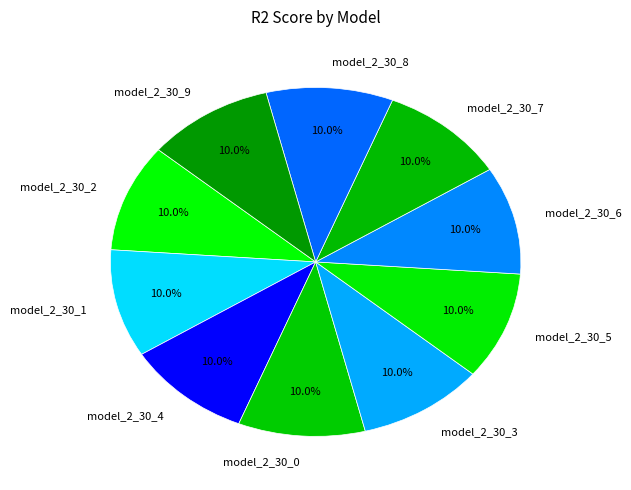

Does model_2_30_4 represent more than half of the total?

No